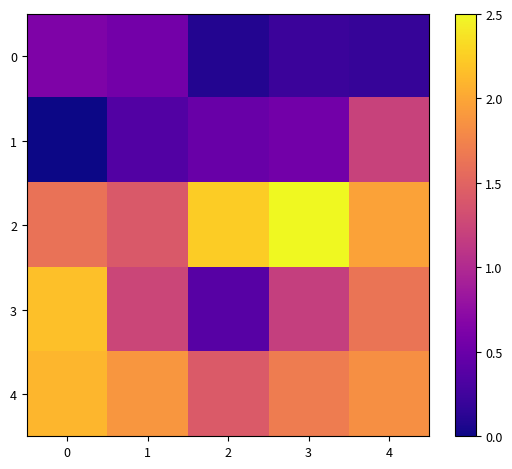

Which series has the largest total across all categories?

2